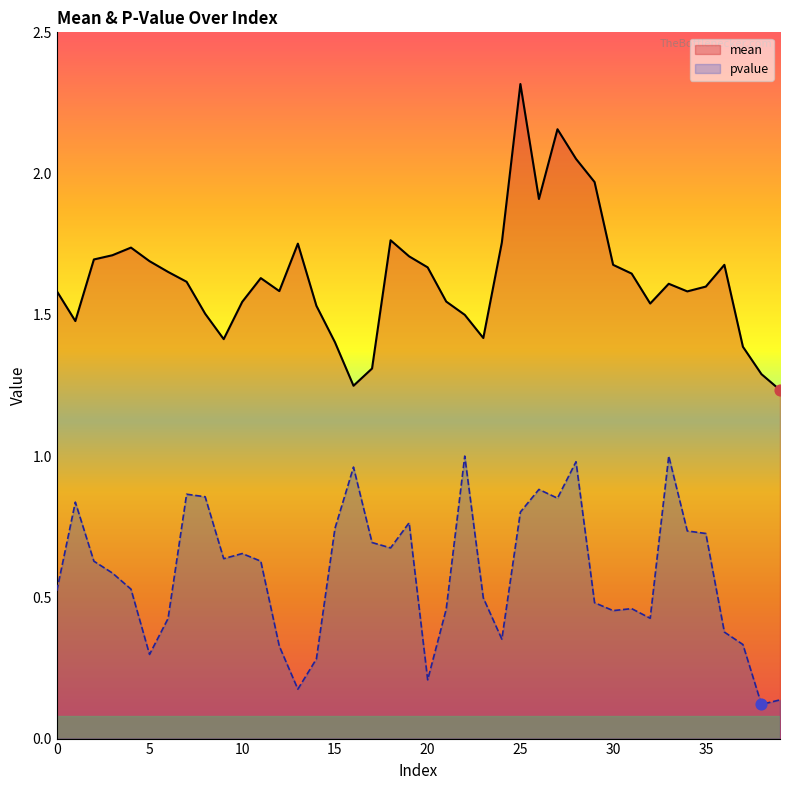

At which category is the sum across all series the highest?

25